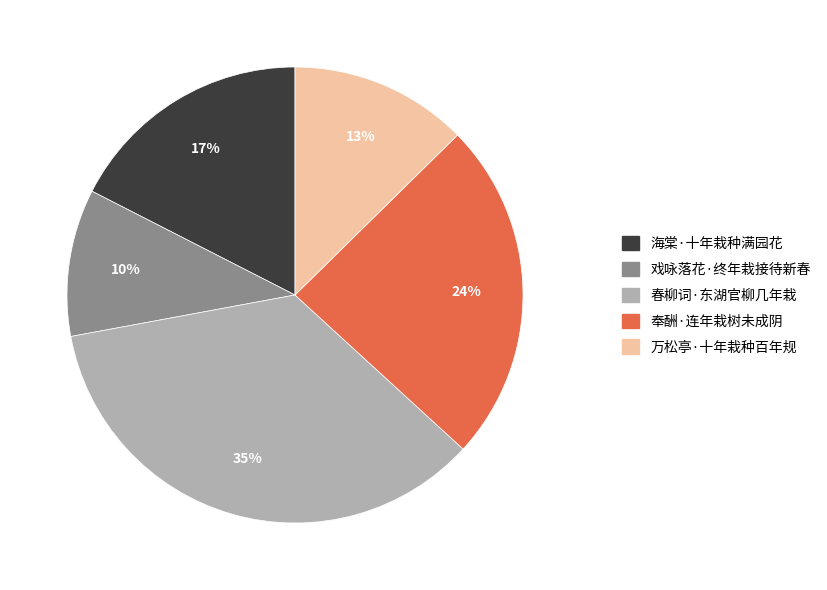

Rank the categories by value from lowest to highest.

戏咏落花·终年栽接待新春, 万松亭·十年栽种百年规, 海棠·十年栽种满园花, 奉酬·连年栽树未成阴, 春柳词·东湖官柳几年栽